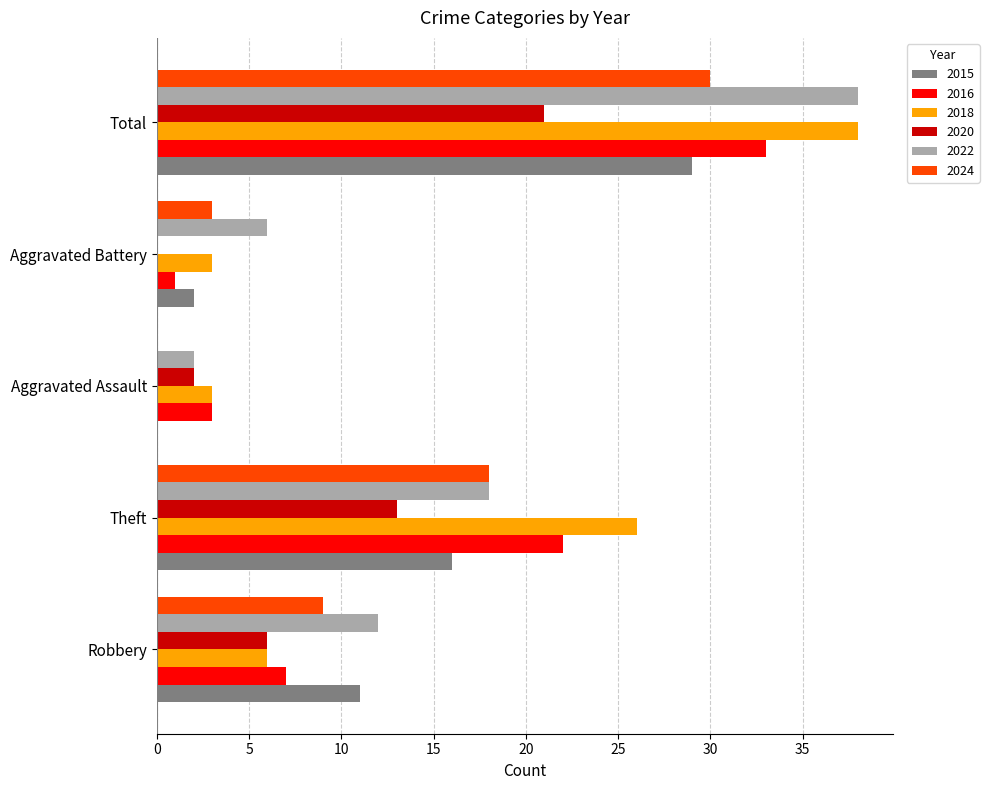

What is the total value across all series at Theft?

113